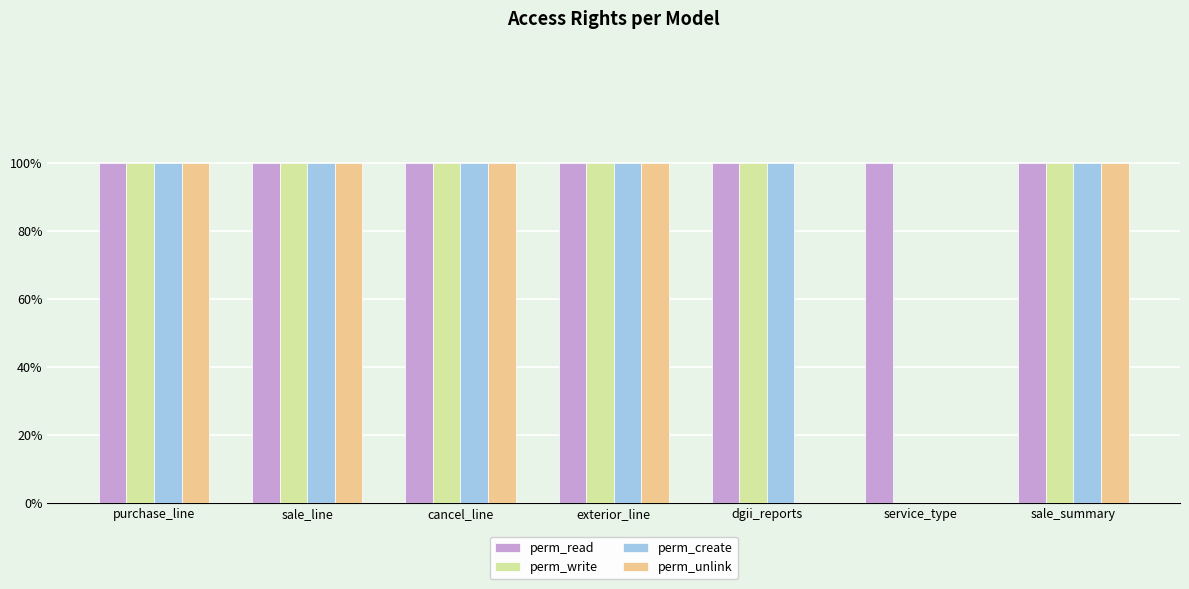

The perm_create series shows 1 at dgii_reports. True or false?

True